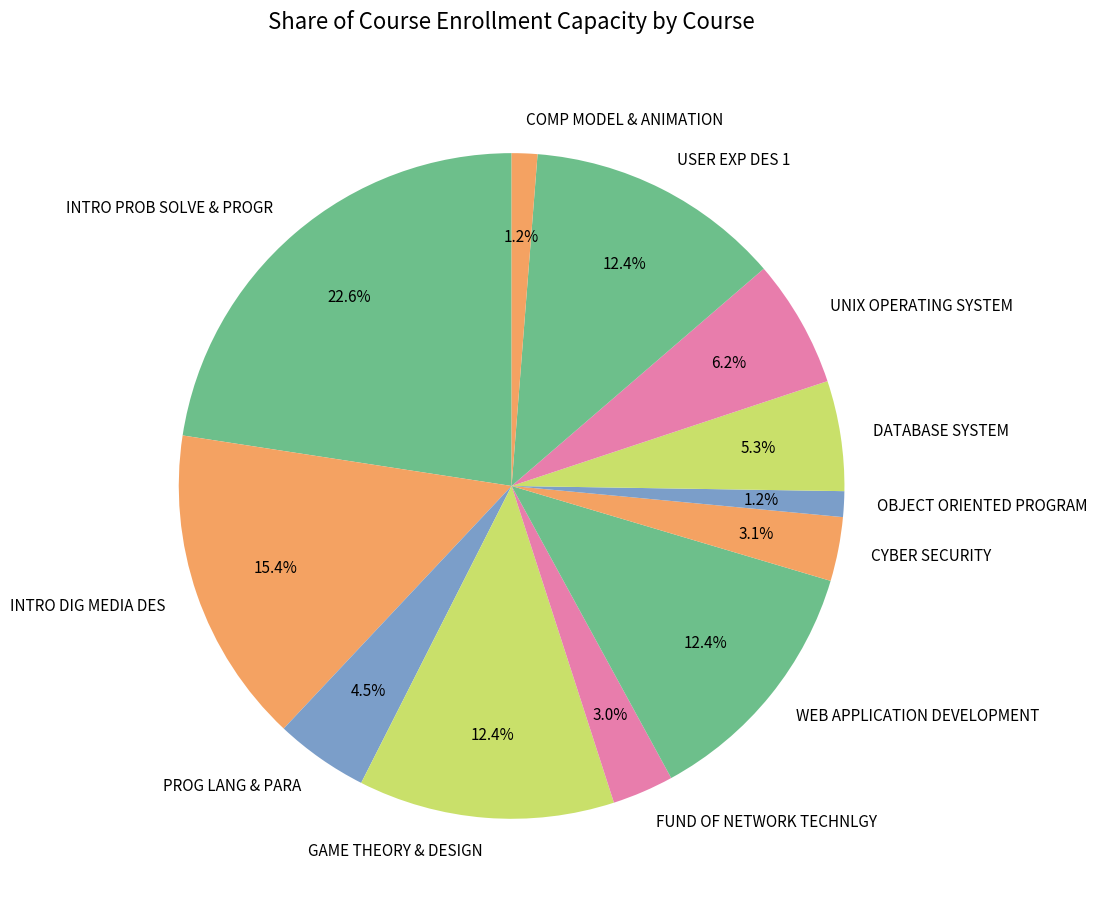

Is there a majority slice in this chart?

No